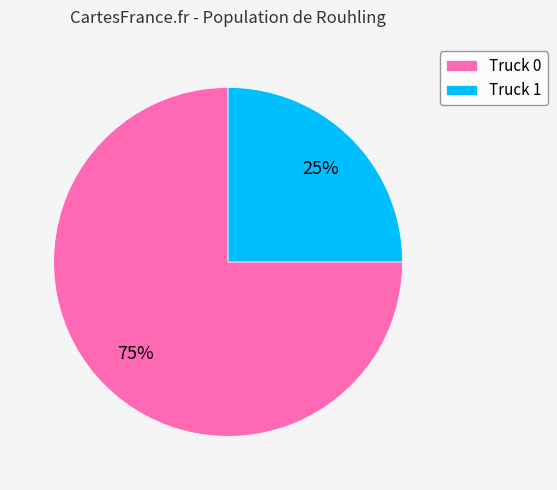

What is the smallest slice in the pie chart?

Truck 1